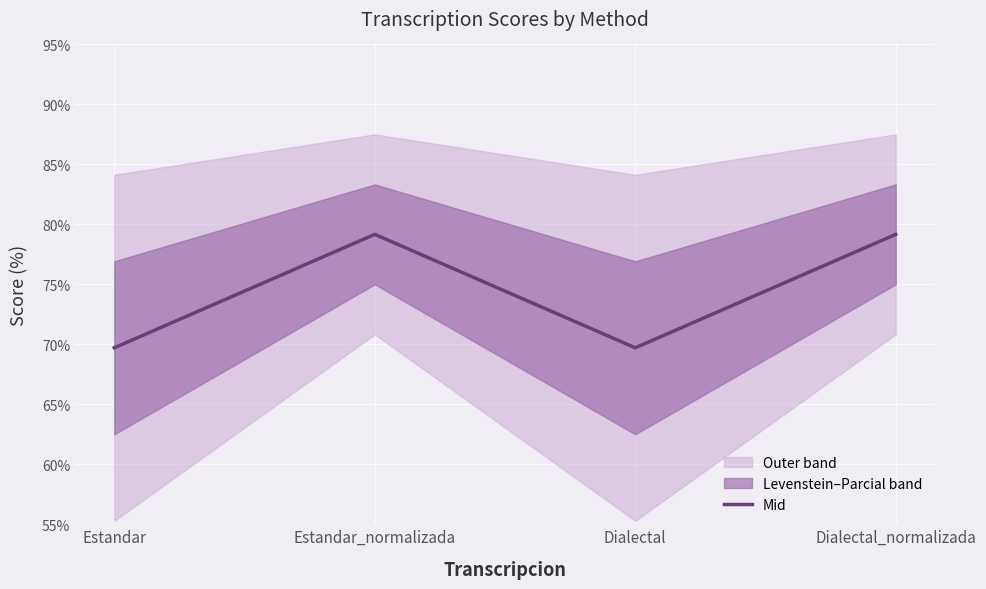

In Mid, how many points are higher than both neighbors (excluding endpoints)?

1